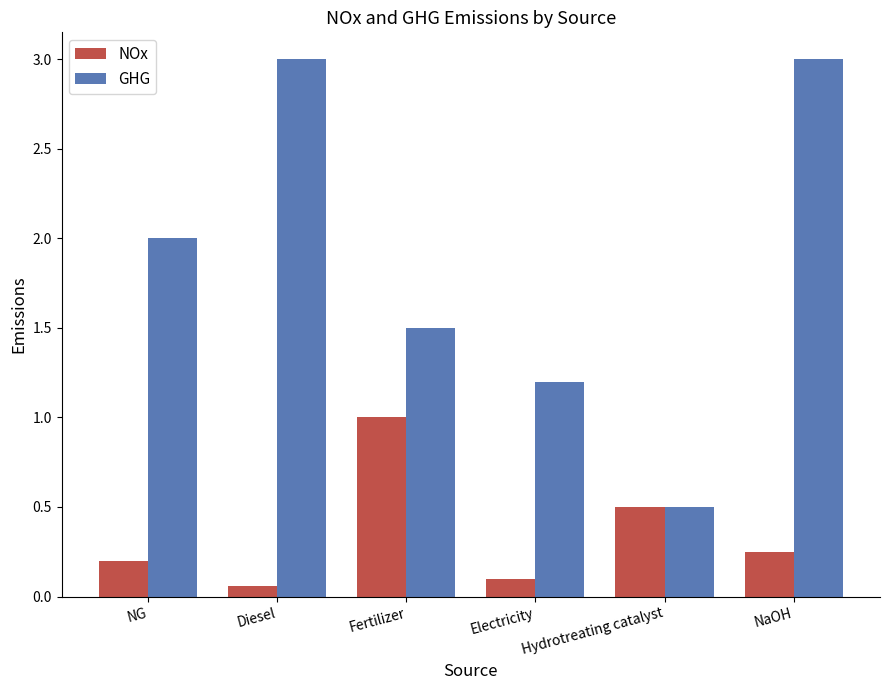

What value does the NOx series have at Fertilizer?

1.0